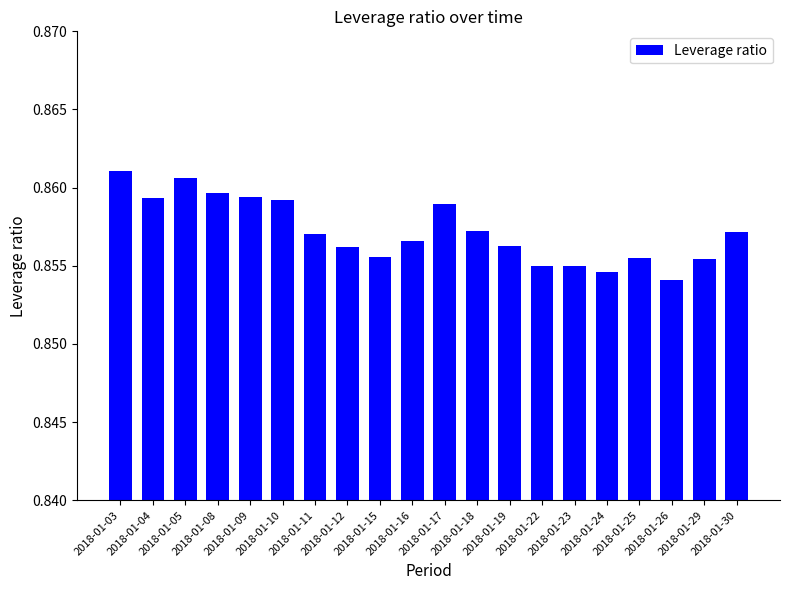

How many values are between 0 and 1?

20